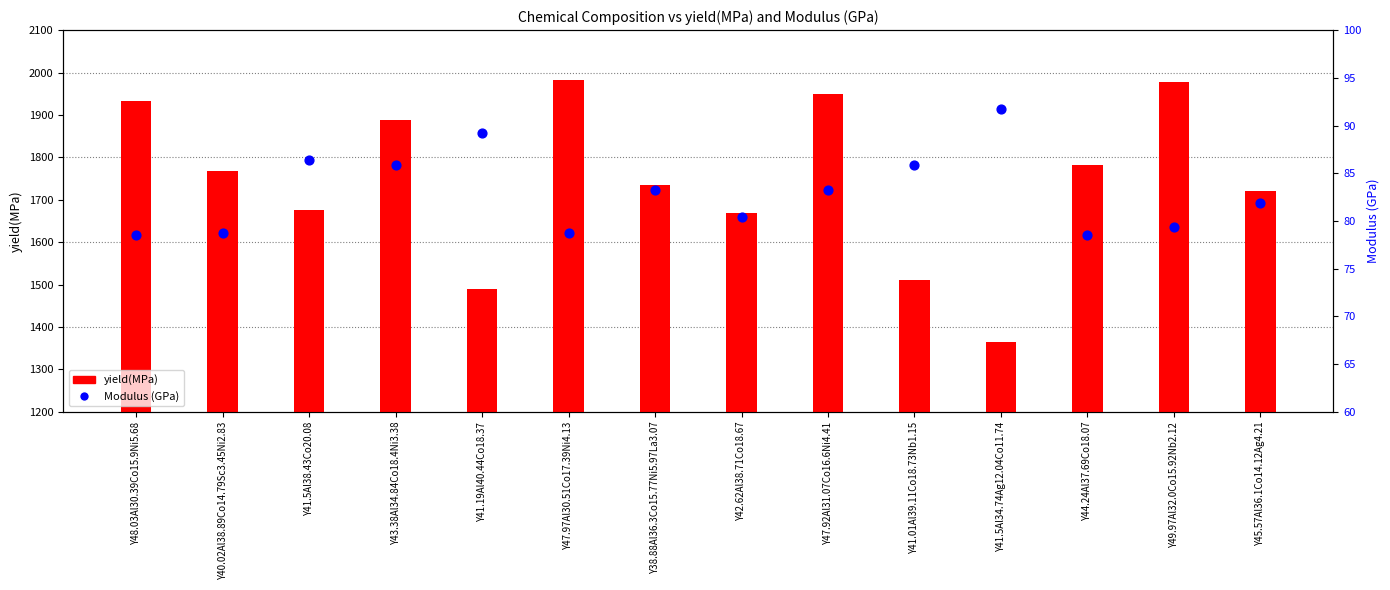

At how many categories does at least one series exceed 1225?

14